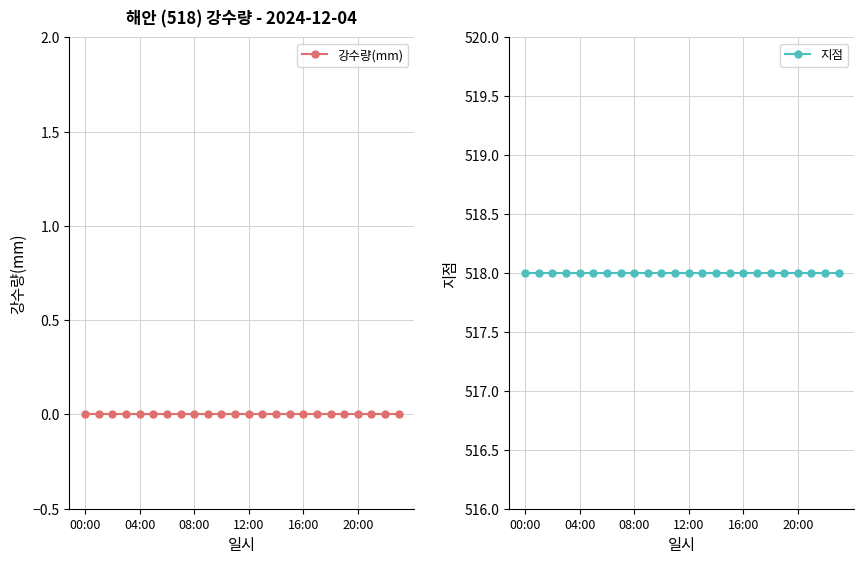

The value of 지점 at 15 is 302. True or false?

False